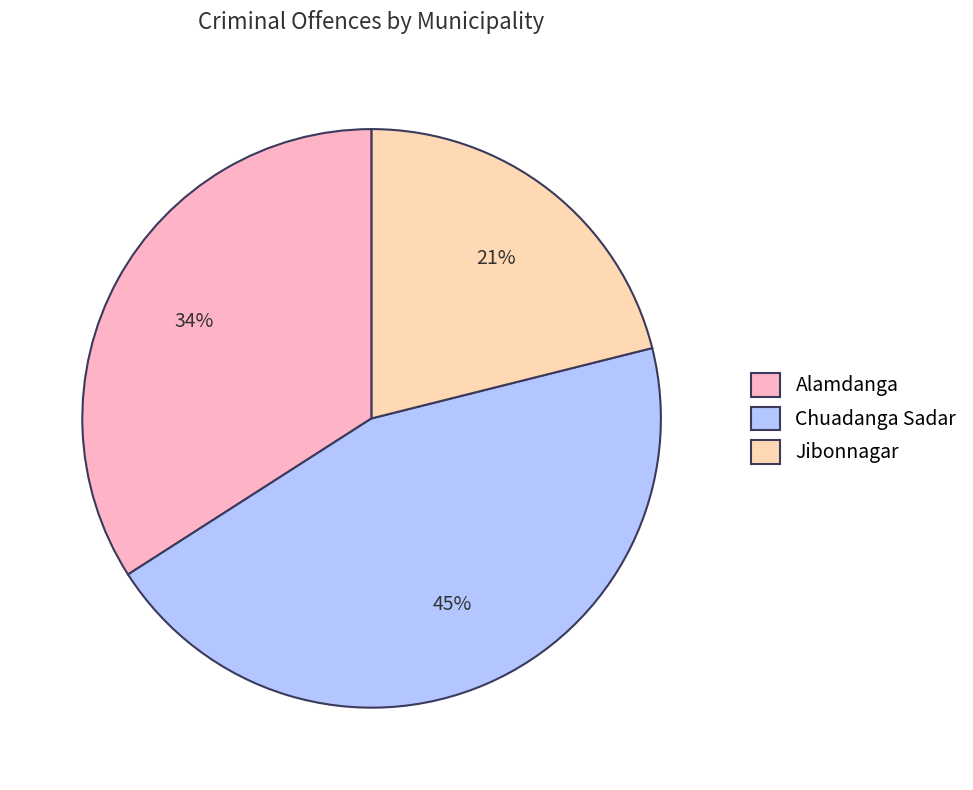

Does Alamdanga represent more than half of the total?

No